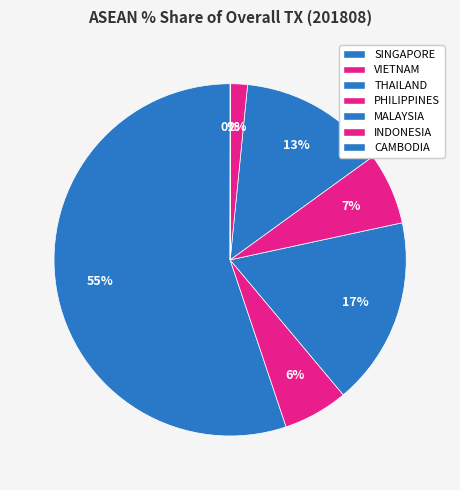

Which category has the smallest portion of the pie?

CAMBODIA